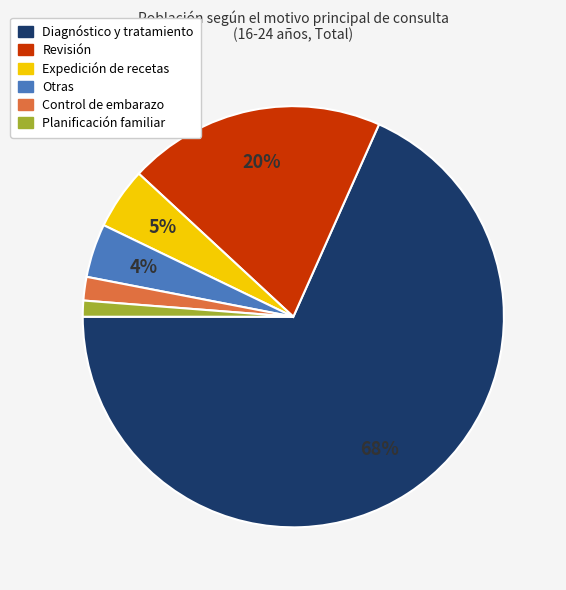

Is there any slice that represents more than half of the pie?

Yes